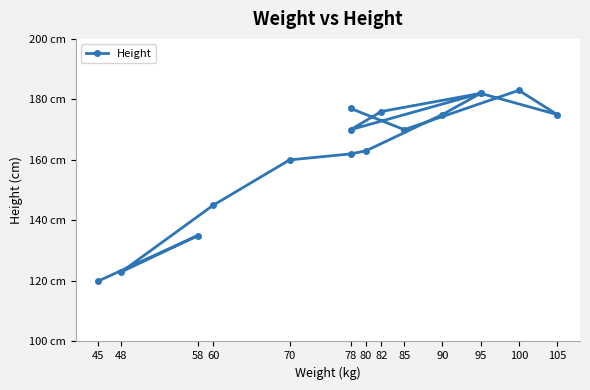

Which category has the lowest value across all series?

45